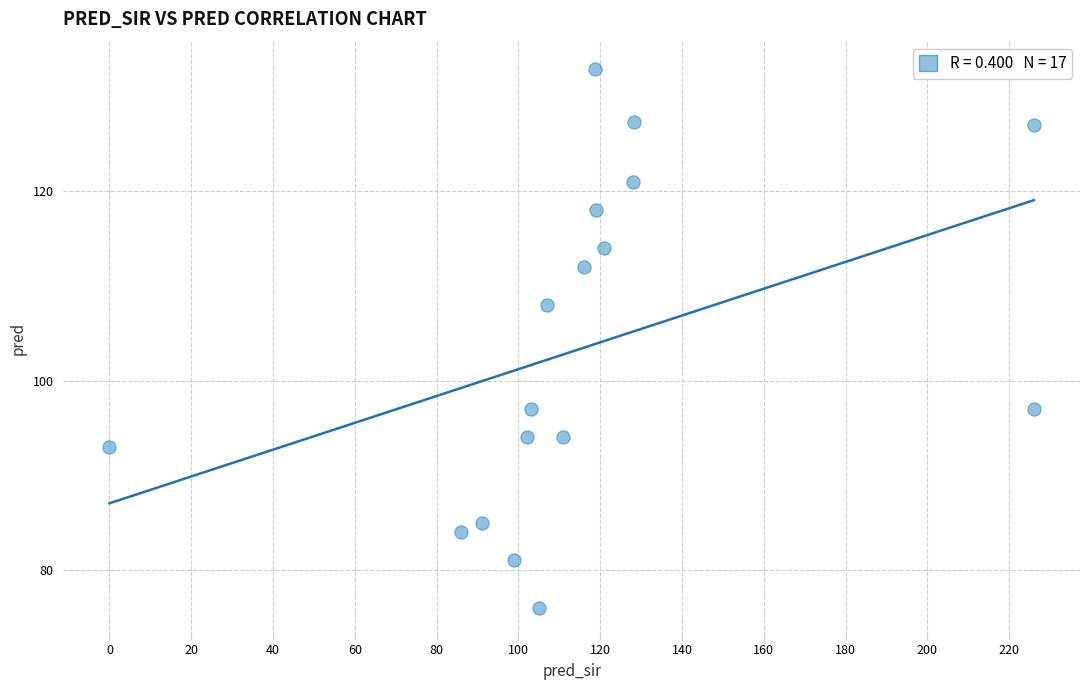

What is the range of X values (max minus min)?

226.0